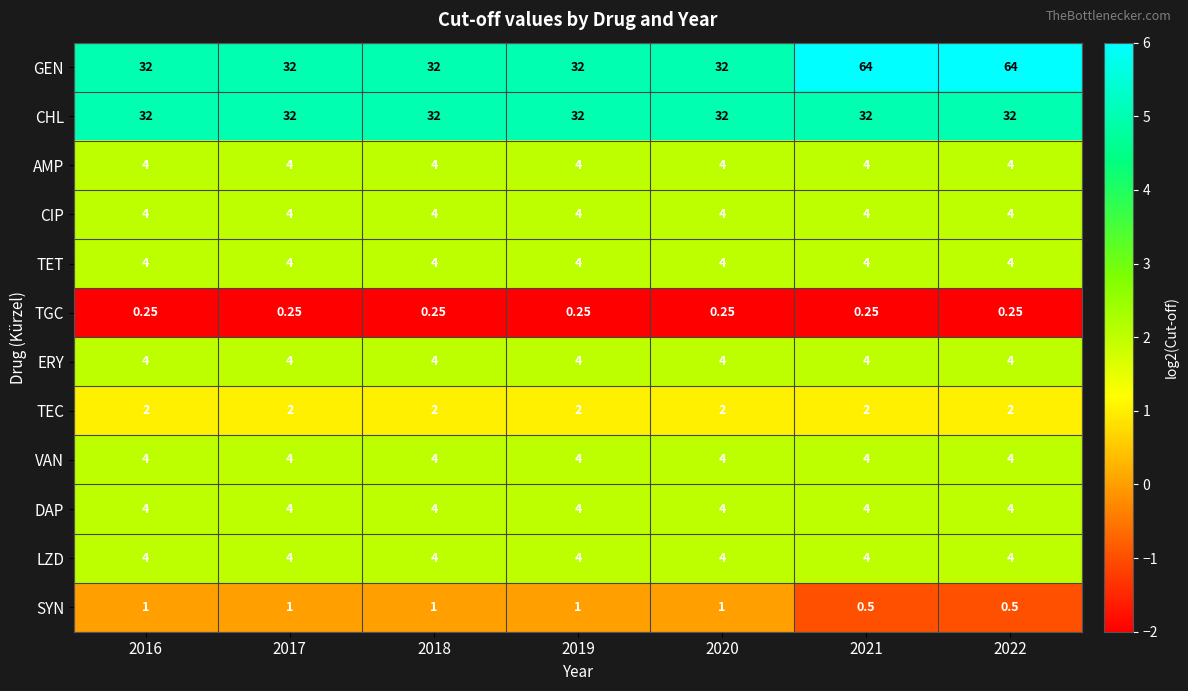

Which series has the largest total across all categories?

GEN